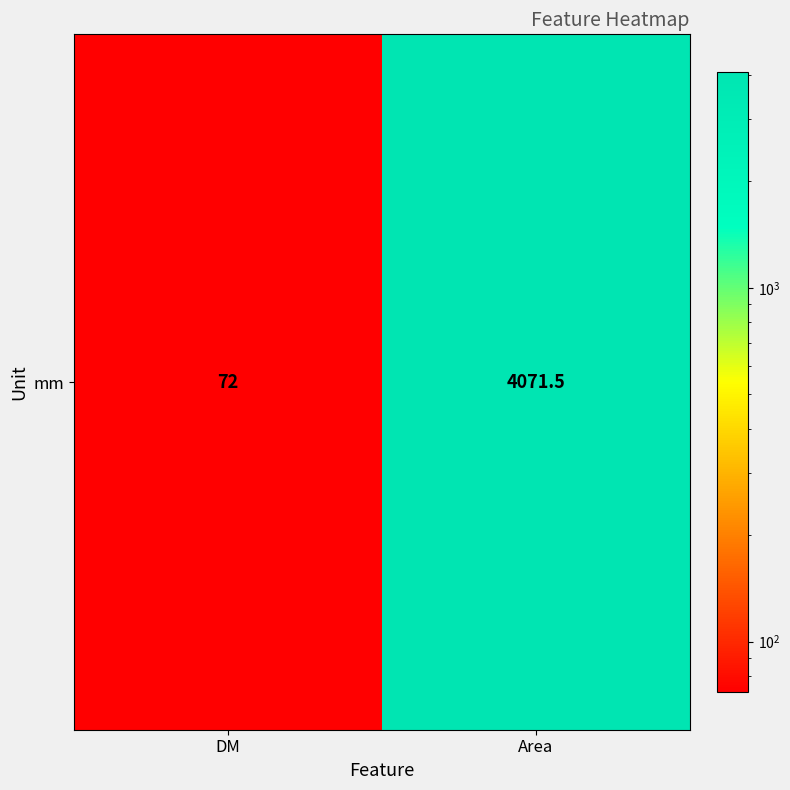

List the labels in order of value, smallest first.

DM, Area